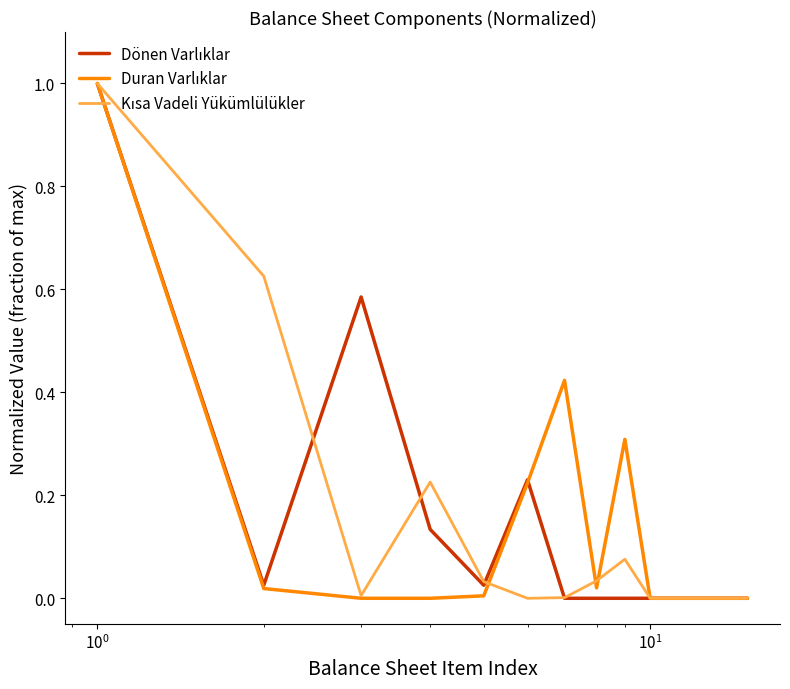

Is this an area chart (filled region under the line)?

No